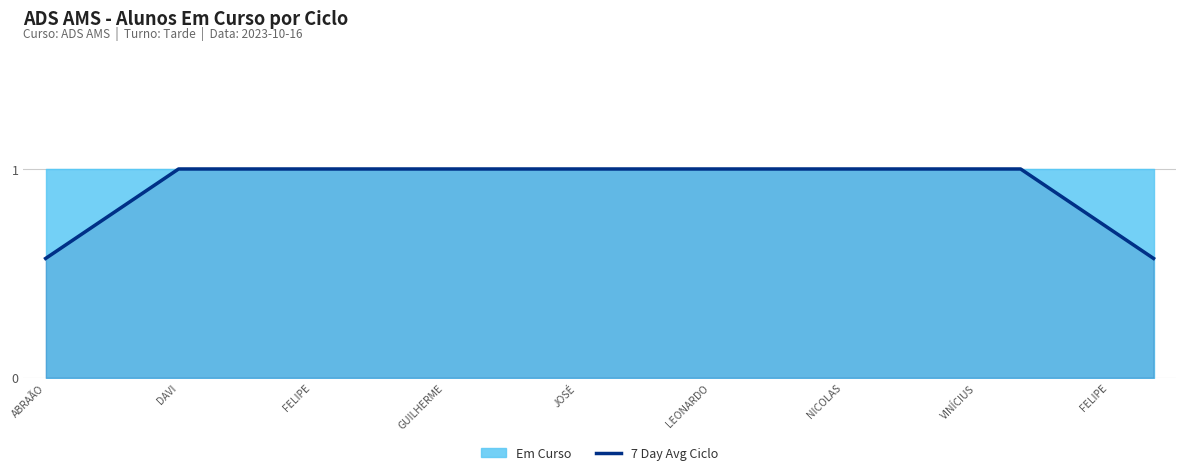

What is the label of the 21st point from the right?

LEONARDO